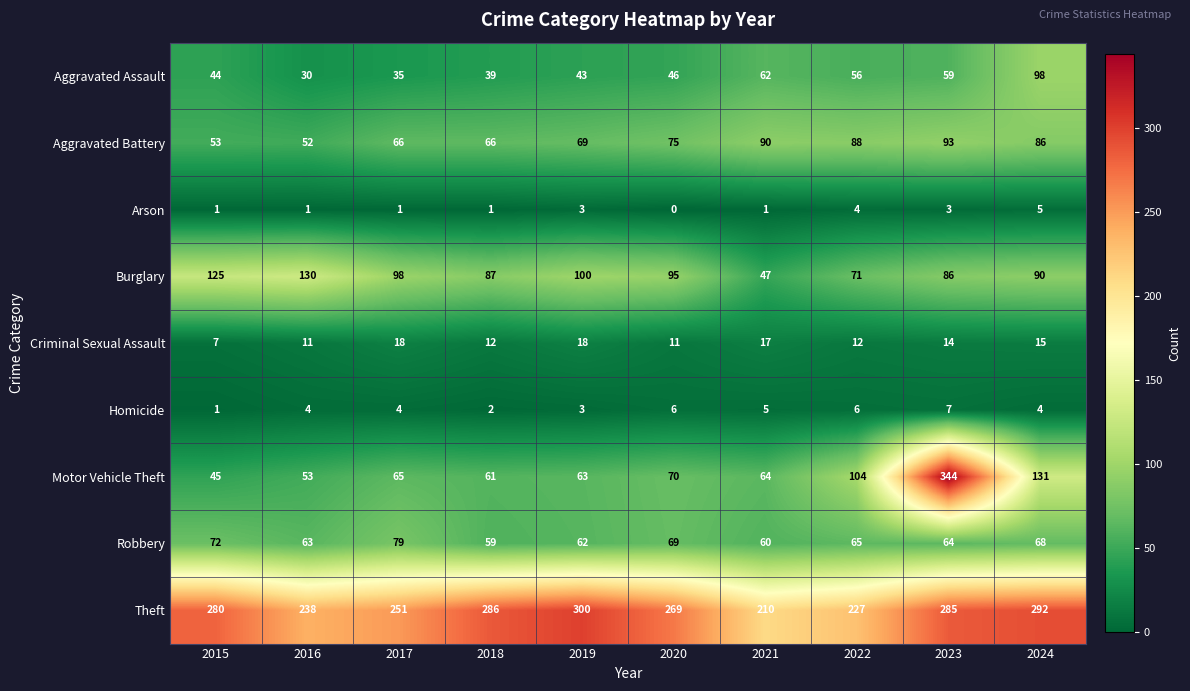

What value does the Theft series have at 2022?

227